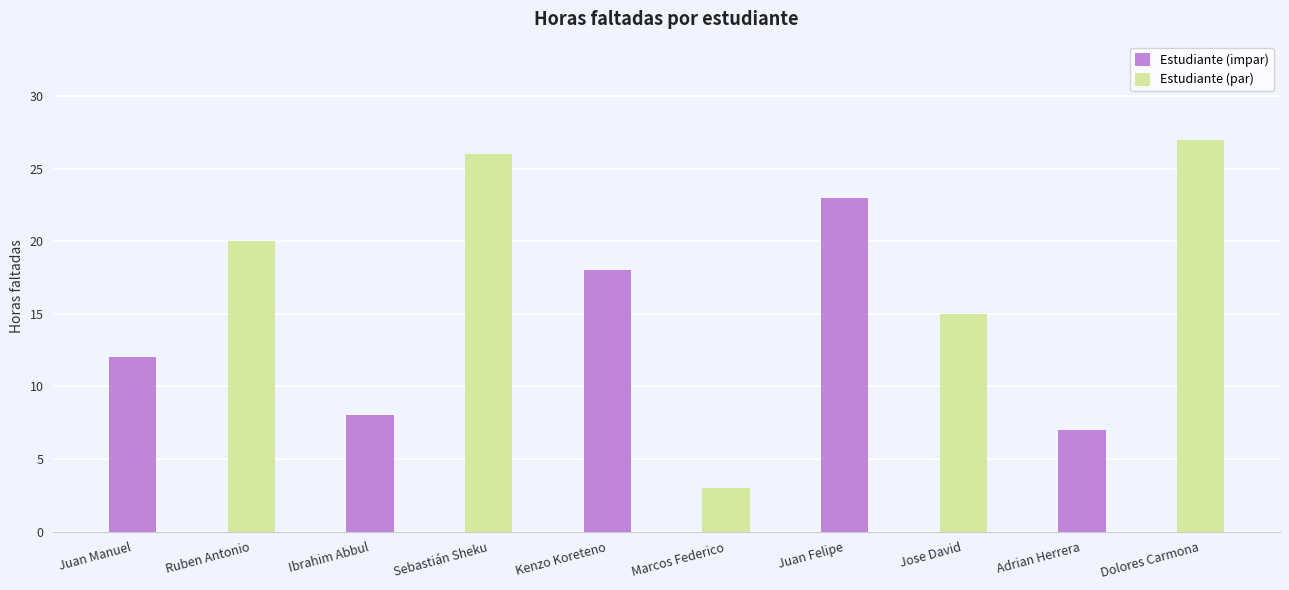

Is it true that Estudiante (impar) equals 11 at Kenzo Koreteno?

False